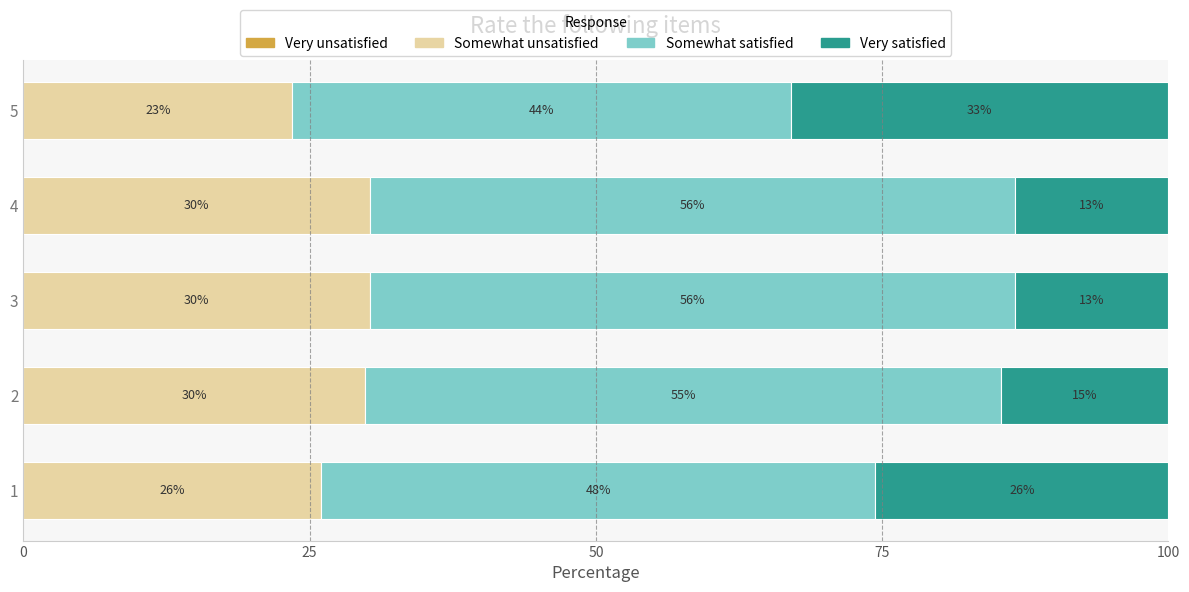

What is the minimum value for Somewhat unsatisfied?

23.5